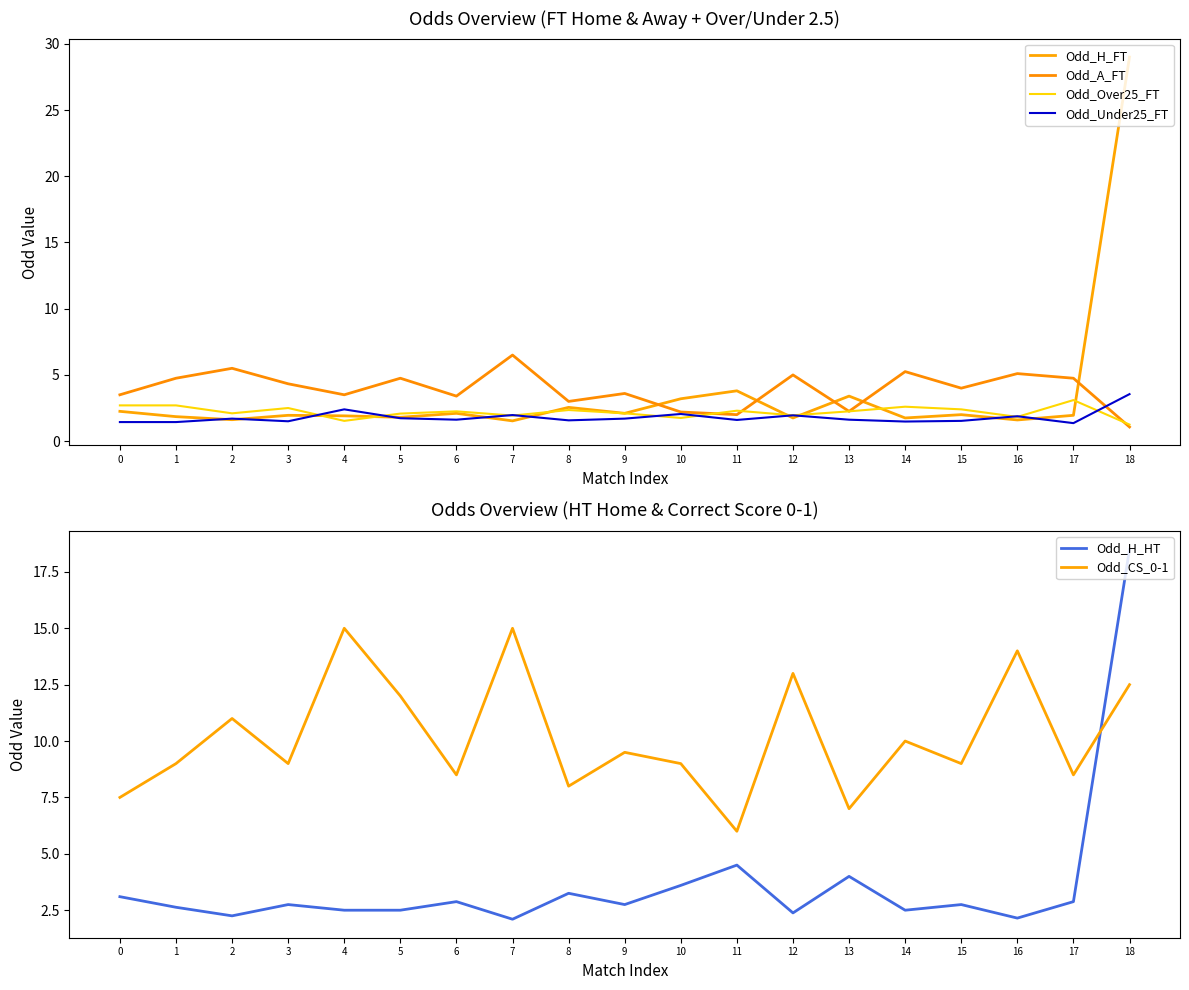

At which category does the chart reach its minimum across all series?

18